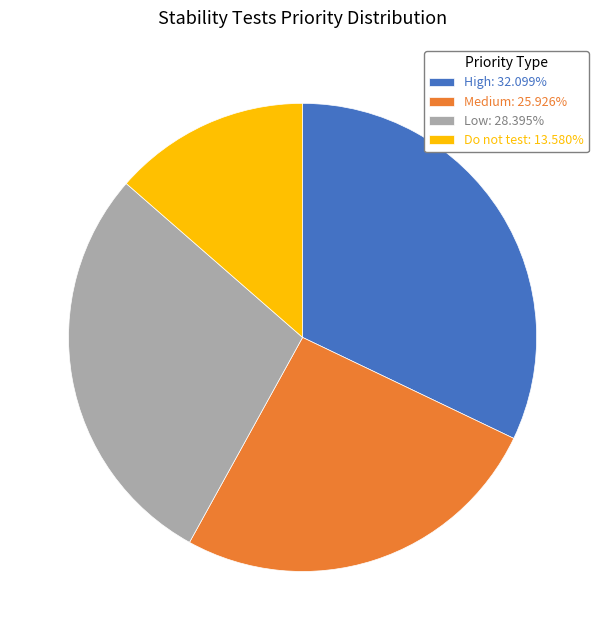

Count the number of slices in the pie.

4